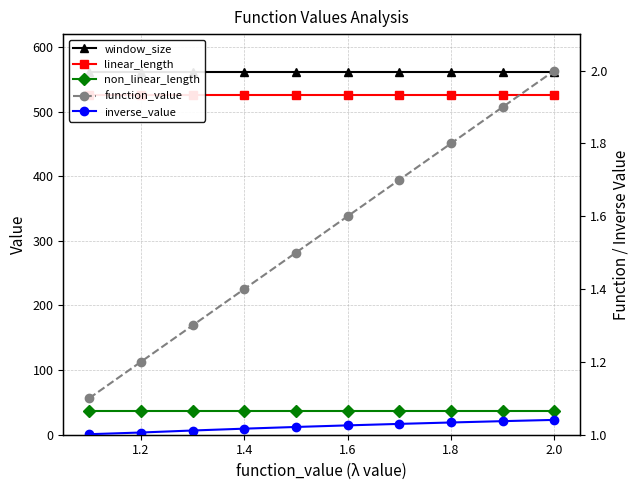

Between 2.2 and 7, which series saw the biggest shift?

function_value